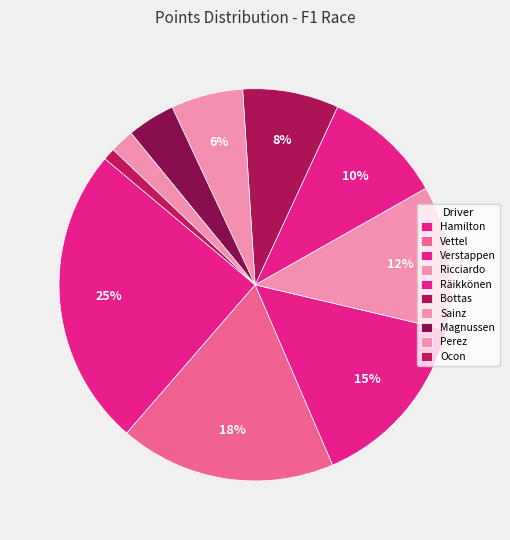

To the nearest percent, what is the difference between the largest and smallest slice percentages?

24%